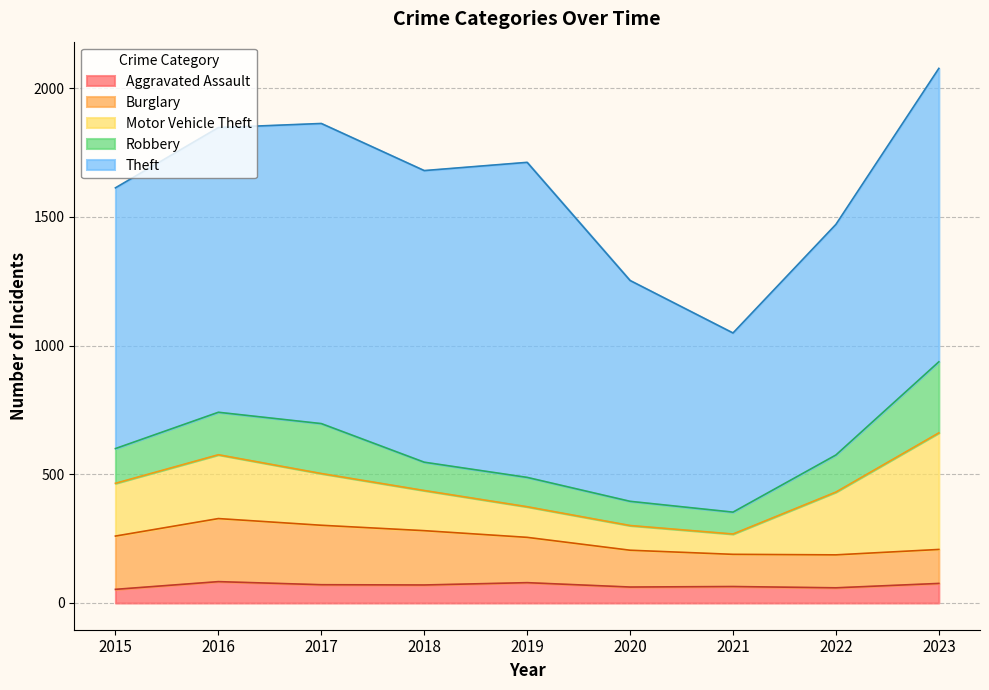

Which category has the highest value in the Aggravated Assault series?

2016